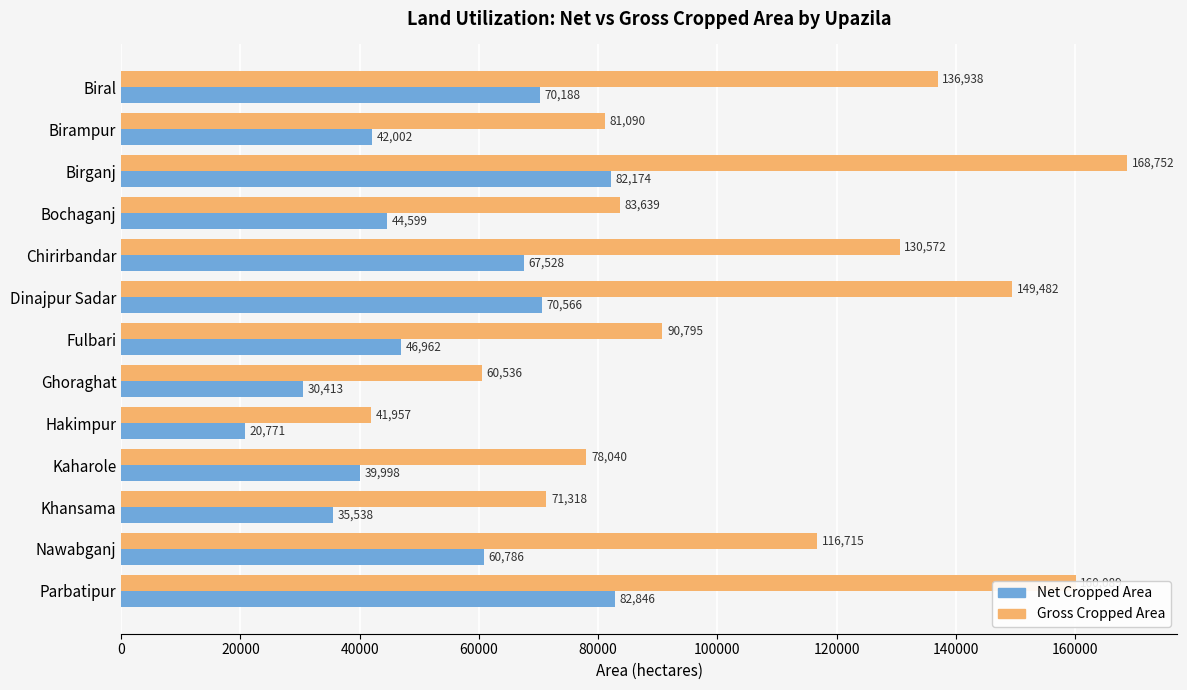

What are all the series names shown in the legend?

Net Cropped Area, Gross Cropped Area